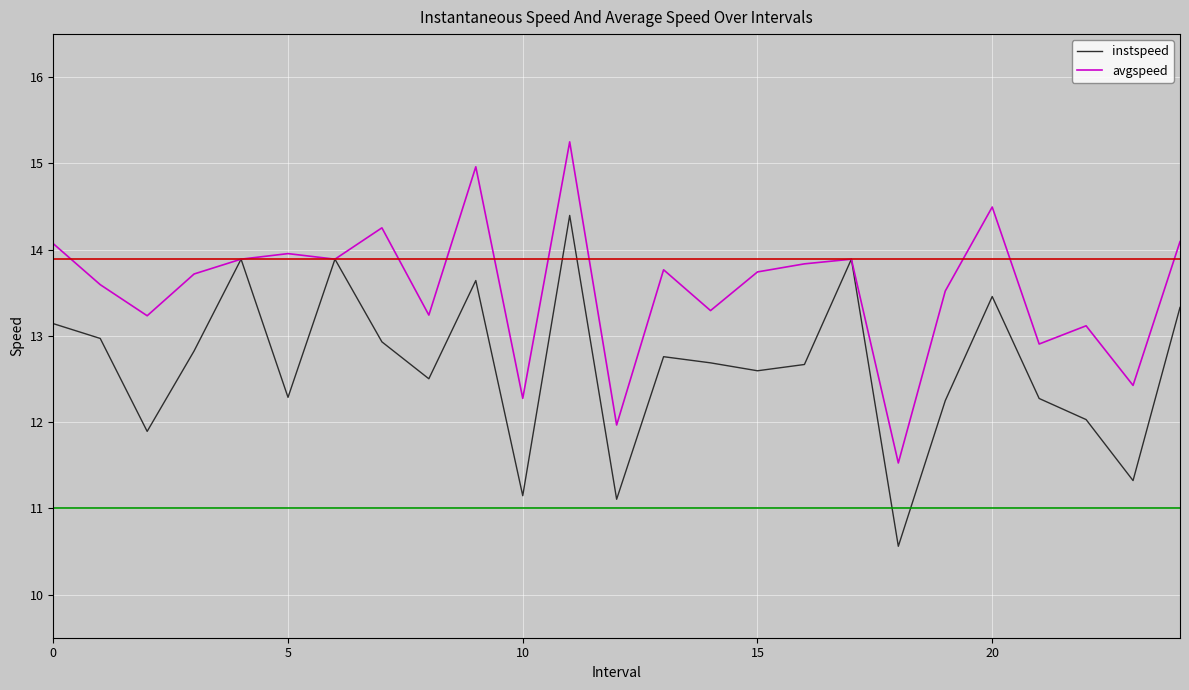

What are all the series names shown in the legend?

instspeed, avgspeed